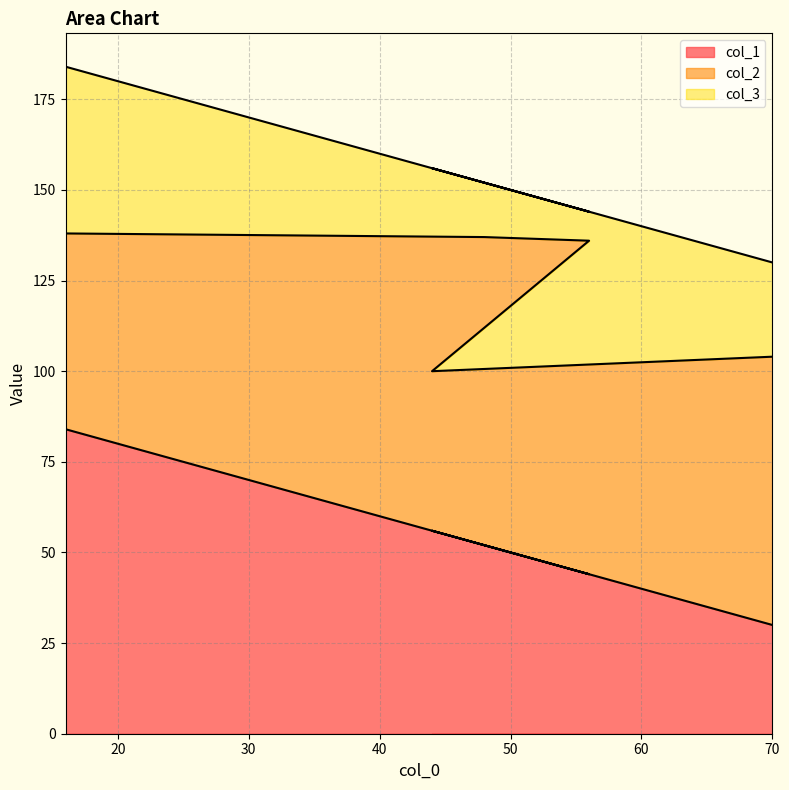

How many series are shown in this chart?

3